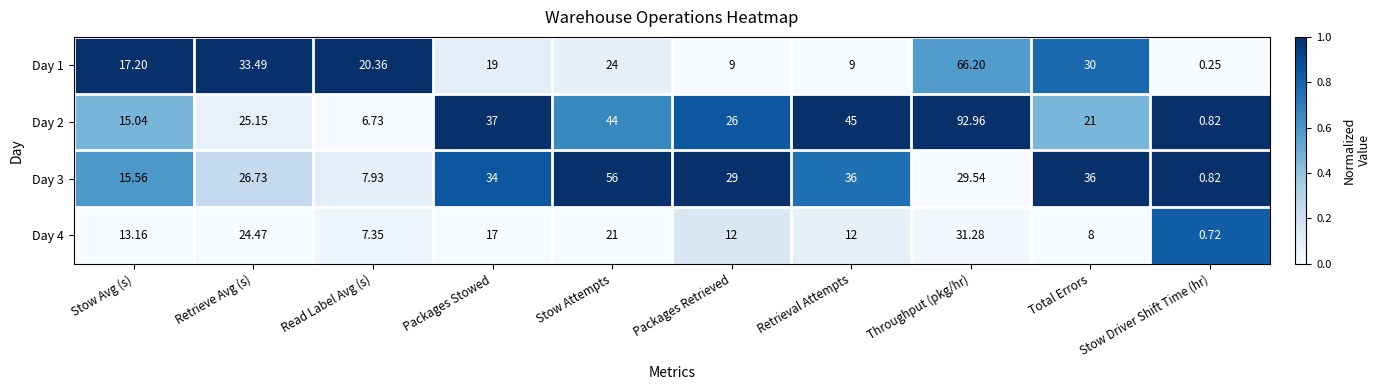

At Read Label Avg (s), list the series in order from largest to smallest.

Day 1, Day 3, Day 4, Day 2